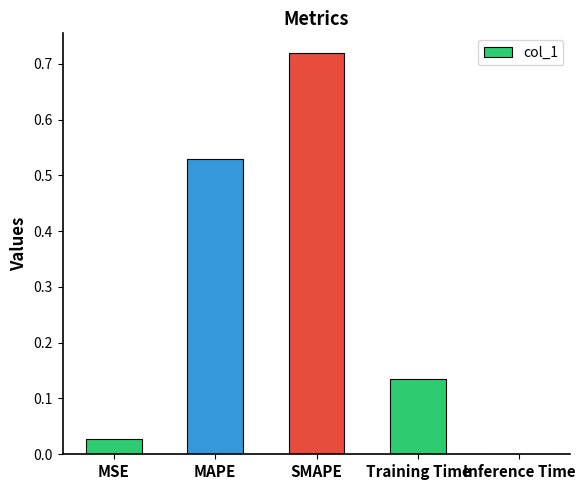

Which label corresponds to the largest value in the chart?

SMAPE